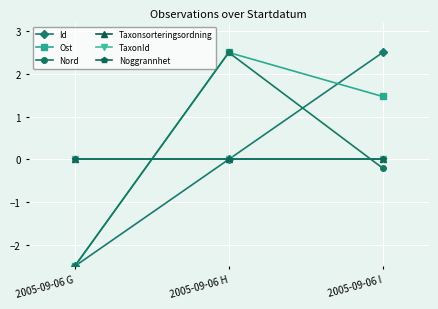

What is the total value across all series at 2005-09-06 I?

3.8